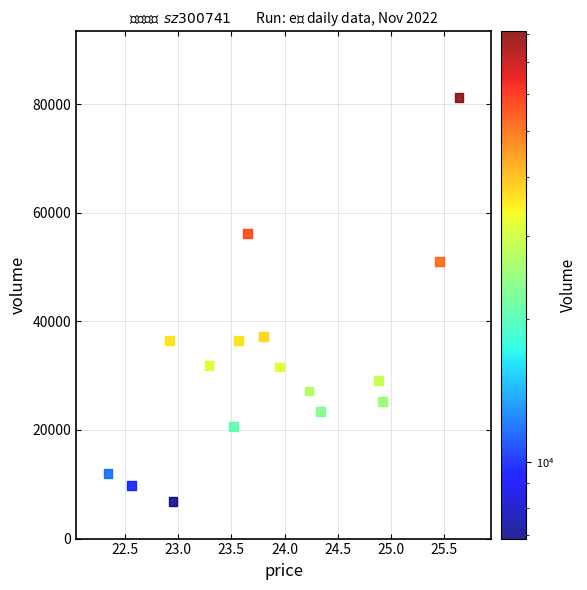

What is the range of Y values (max minus min)?

74358